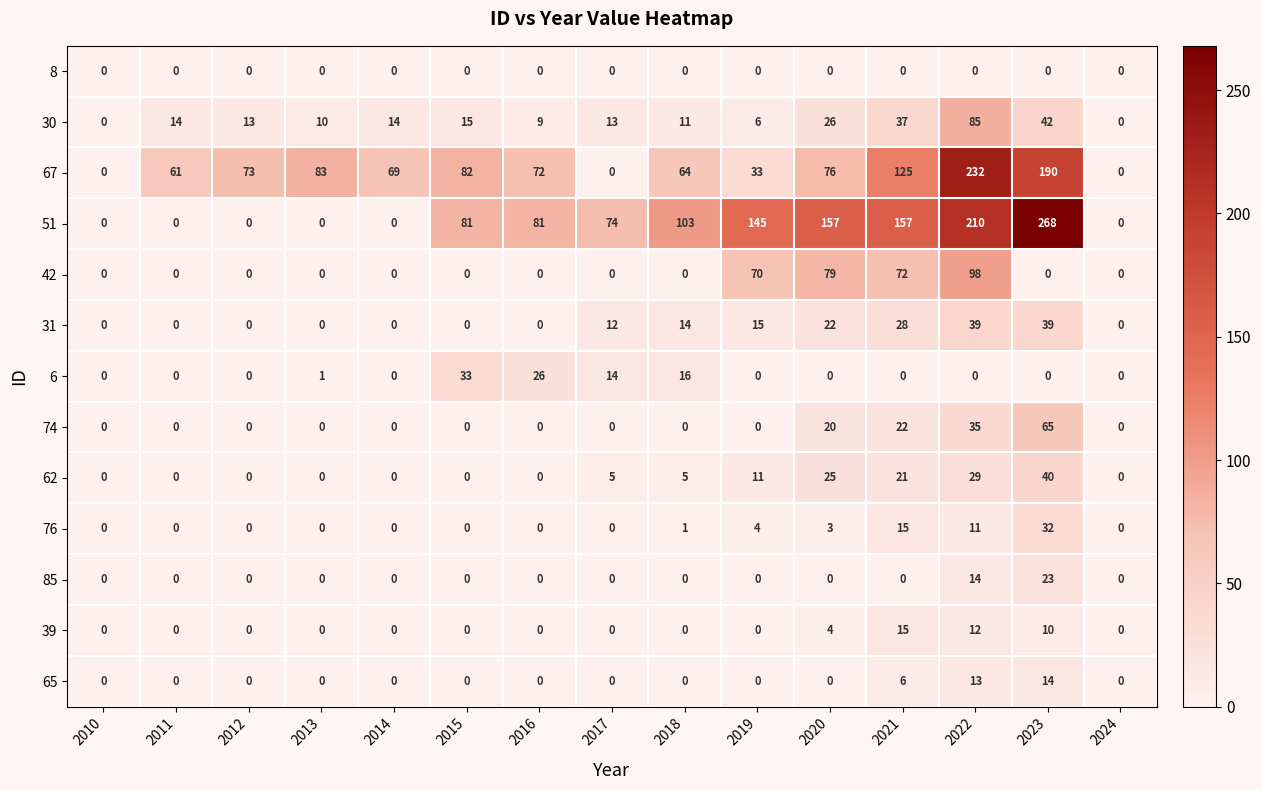

True or false: 8 has a value of 0 at 2024.

True